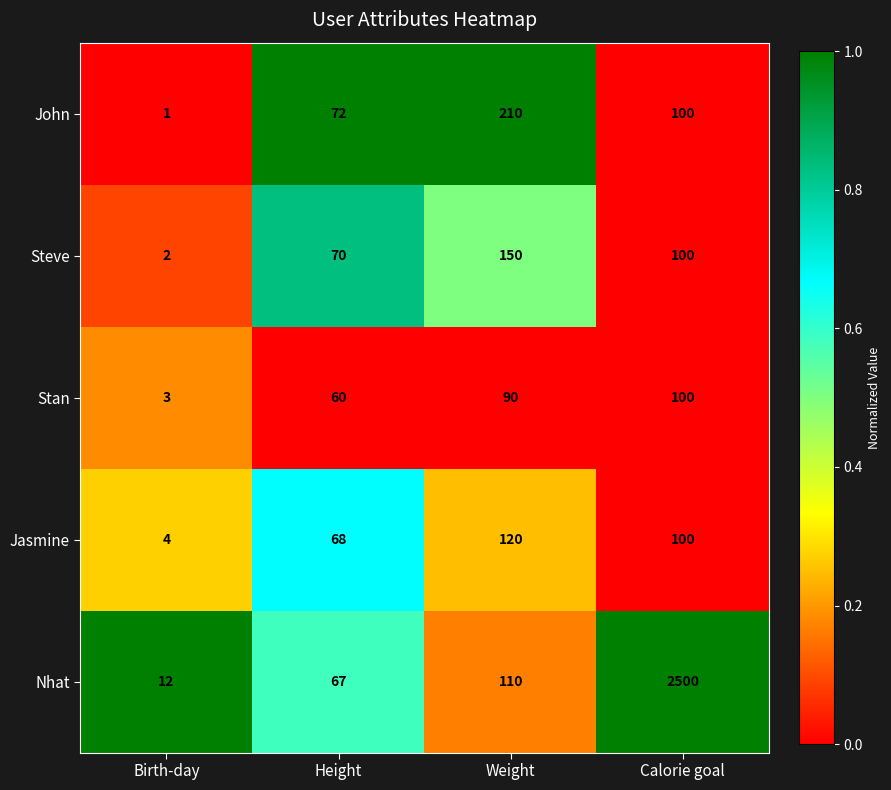

List the series in order of their peak value, lowest first.

Stan, Jasmine, Steve, John, Nhat